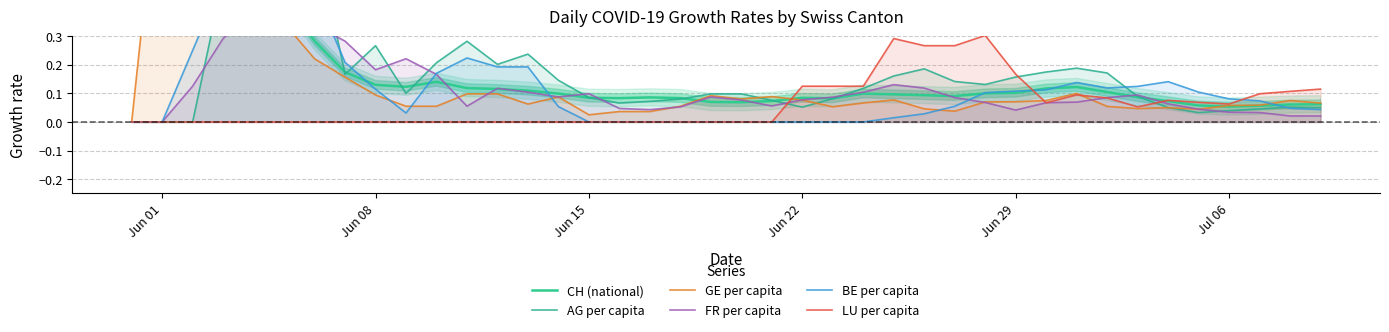

How many interior local peaks does the FR per capita series have?

6